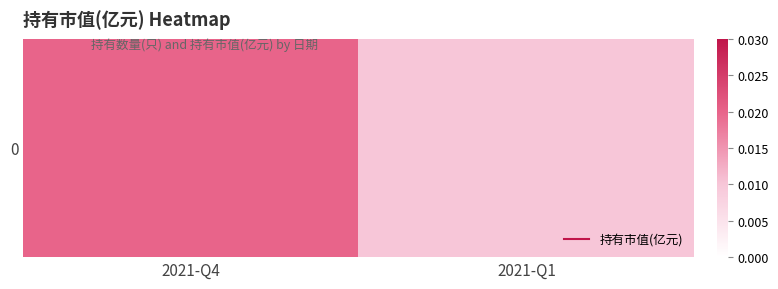

Where is the data nearest to the value 0?

2021-Q1